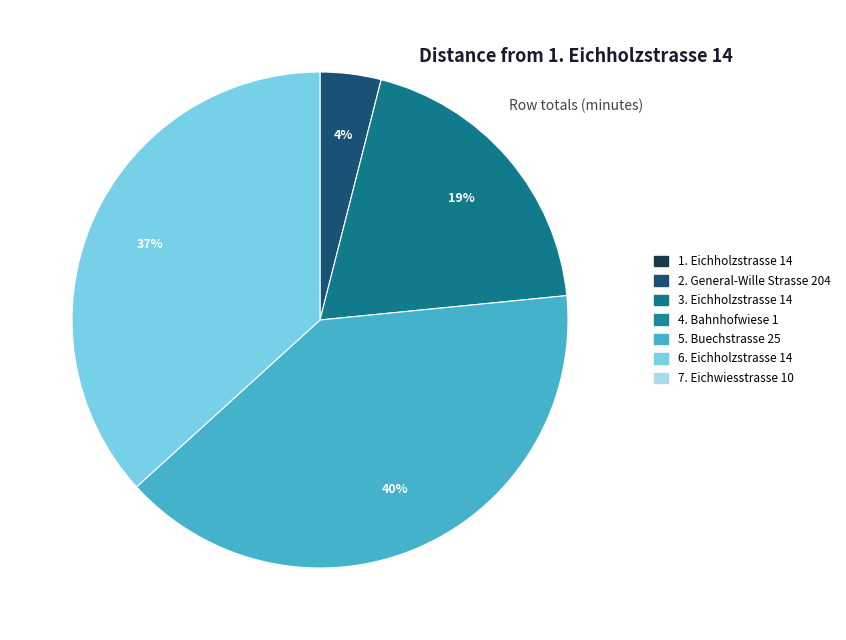

Is there a majority slice in this chart?

No